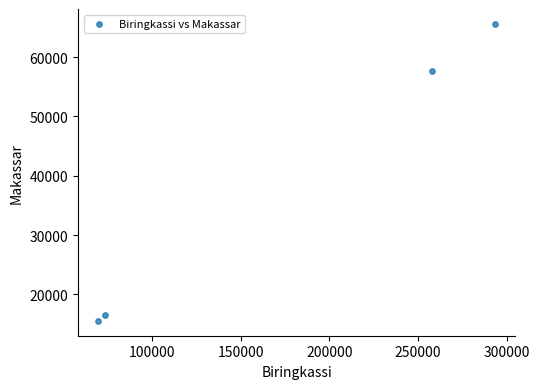

What is the average Y value?

38810